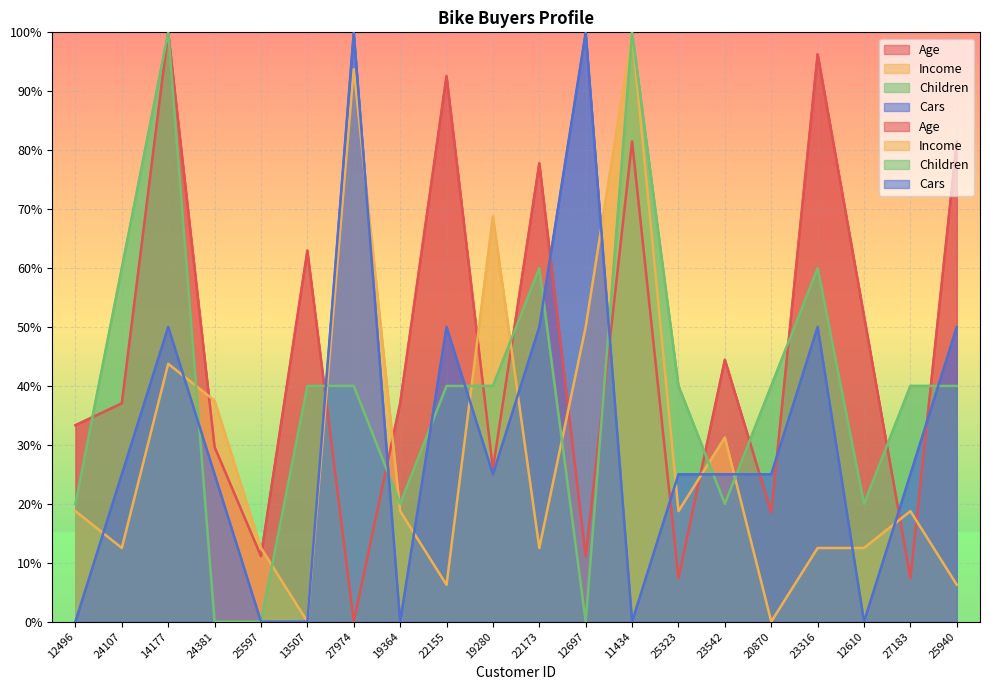

What is the label of the 12th point from the left?

12697